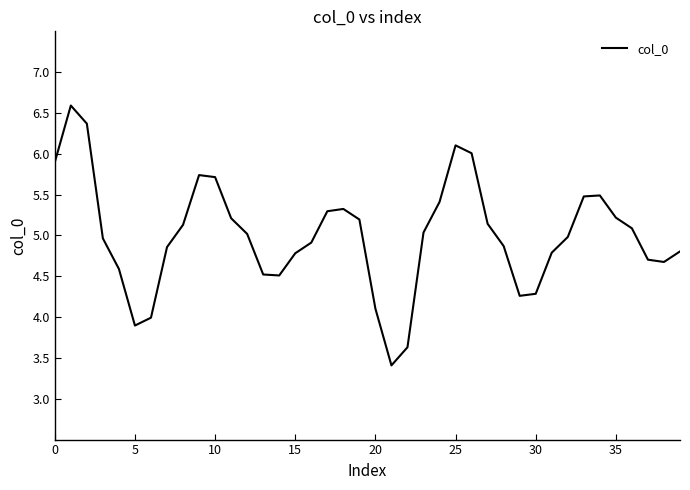

What is the minimum value shown in the chart?

3.4